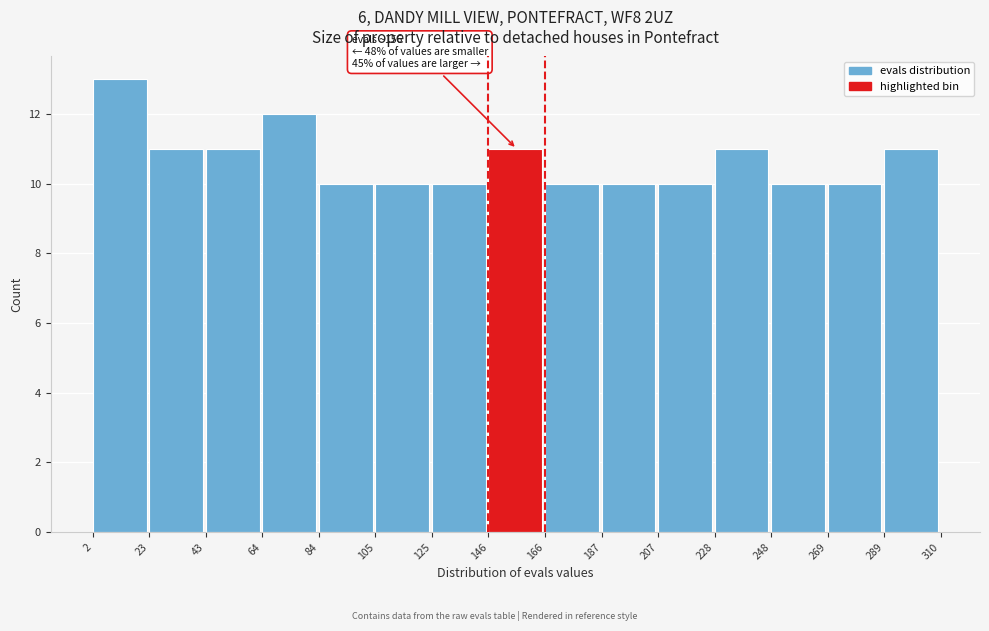

Over which range of the x-axis is the bar tallest?

2 to 23